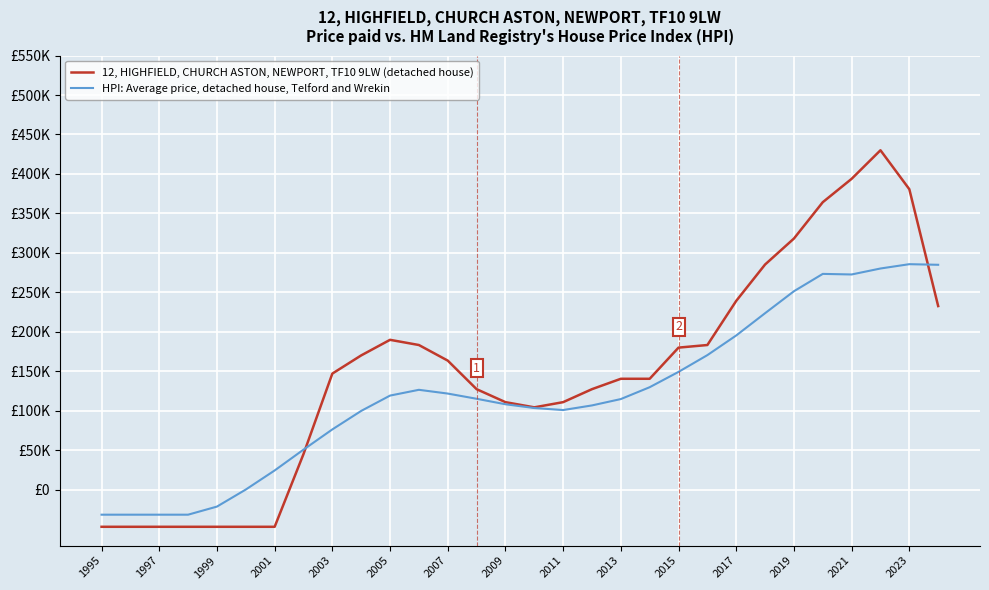

Does the chart display data point markers on the line(s)?

No